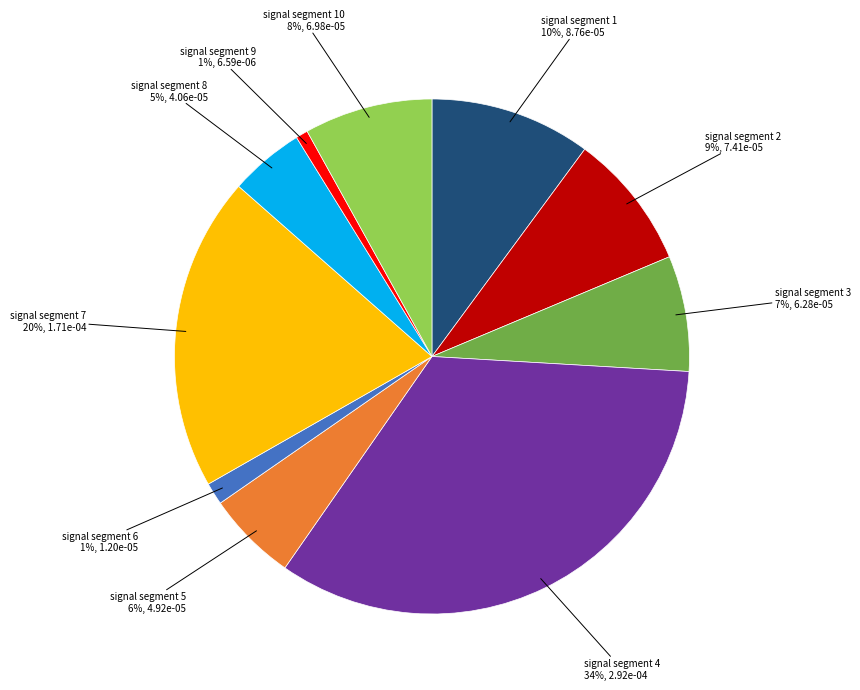

Is signal segment 9 the majority of the pie?

No